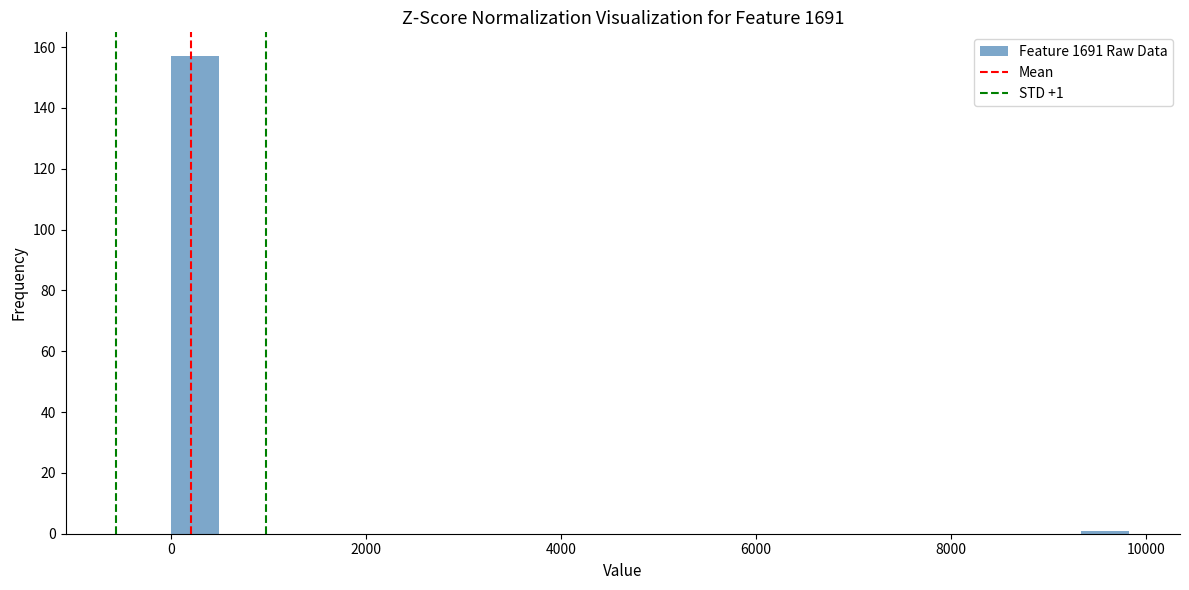

Around what value on the x-axis is the tallest bar? Give the approximate position of its centre, as read against the axis.

200